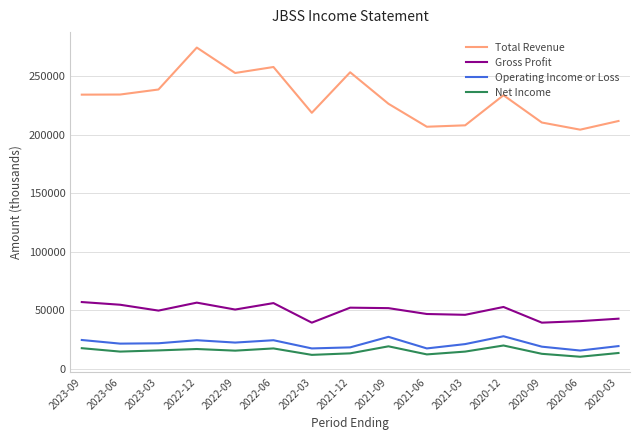

True or false: Operating Income or Loss and Gross Profit intersect in this chart.

False